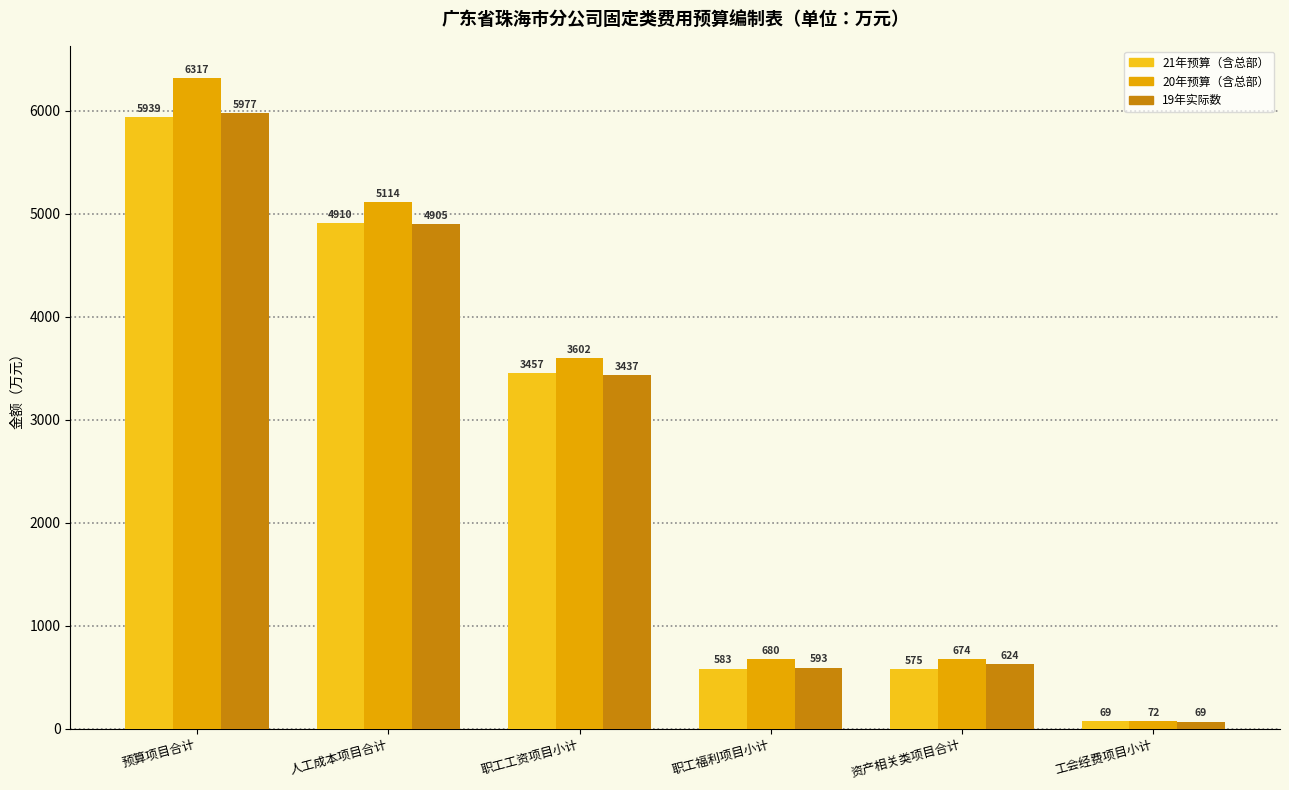

The 2020年省地固定与间接理赔费用预算合计（含总部报单） series shows 680.1 at 职工福利项目小计. True or false?

True